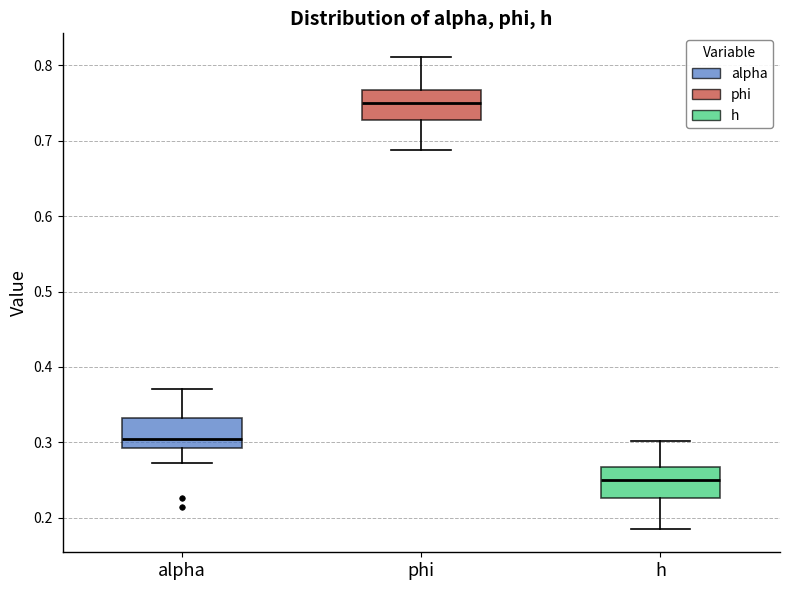

Reading left to right, read every box against the y-axis: the position of its median line, the range the box covers, and the ends of its whiskers. The values are not printed on the chart, so give them approximately, as read against the axis.

alpha: median 0.31, box 0.29 to 0.33, whiskers 0.27 to 0.37
phi: median 0.75, box 0.73 to 0.77, whiskers 0.69 to 0.81
h: median 0.25, box 0.23 to 0.27, whiskers 0.19 to 0.30